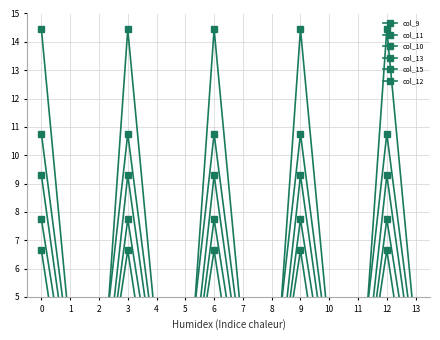

What is the difference between the maximum and minimum values in the col_13 series?

14.4